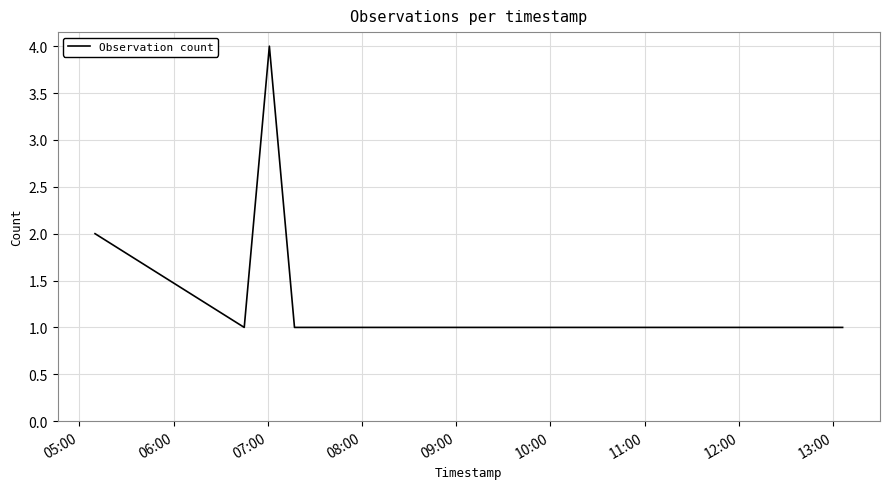

How many lines are shown in the chart?

1